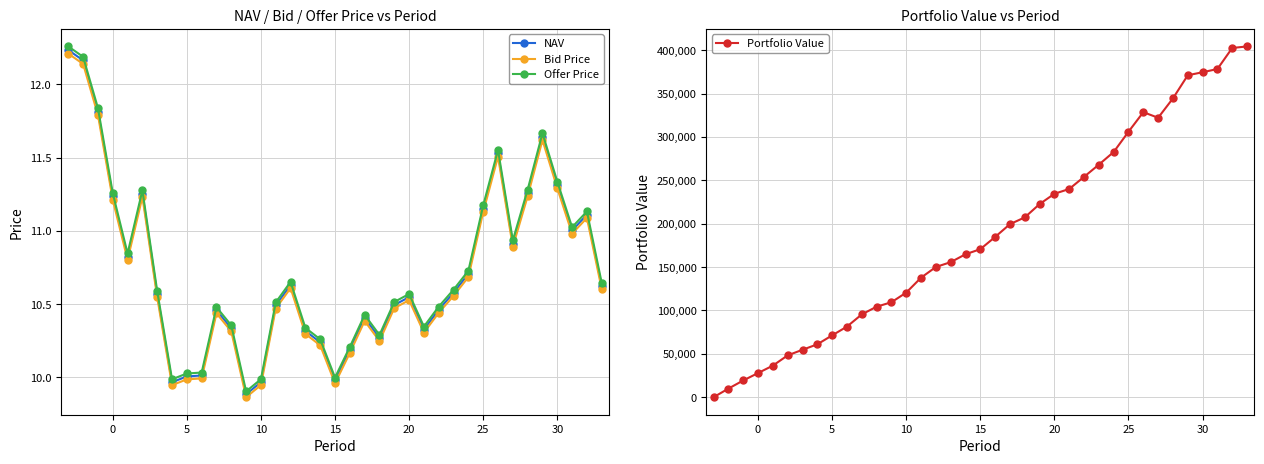

The Offer Price series shows 4.9 at 10. True or false?

False